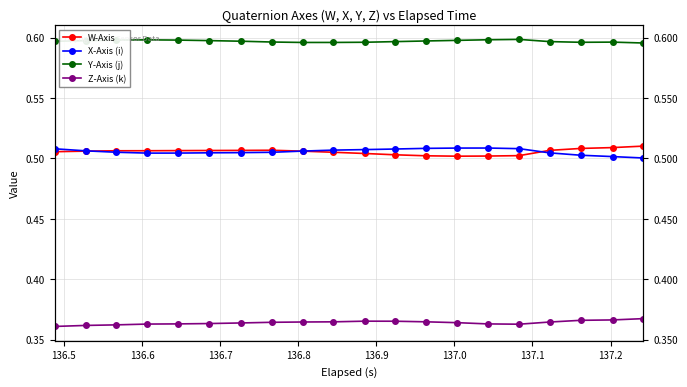

True or false: Z-Axis (k) and Y-Axis (j) cross at least once.

False